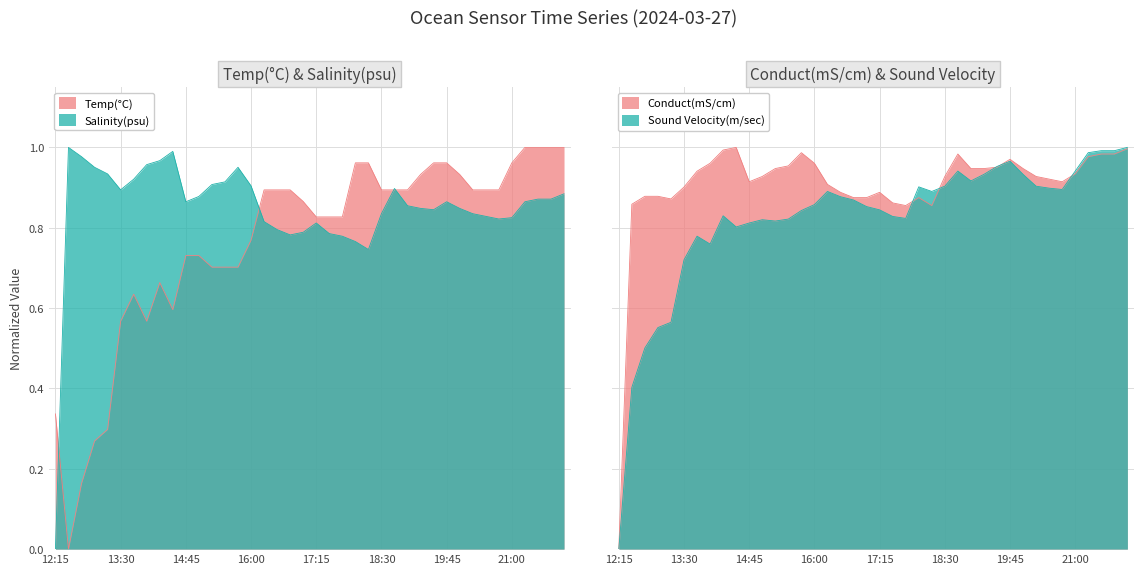

At 16, list the series in order from largest to smallest.

Conduct(mS/cm), Temp(C), Sound Velocity(m/sec), Salinity(psu)